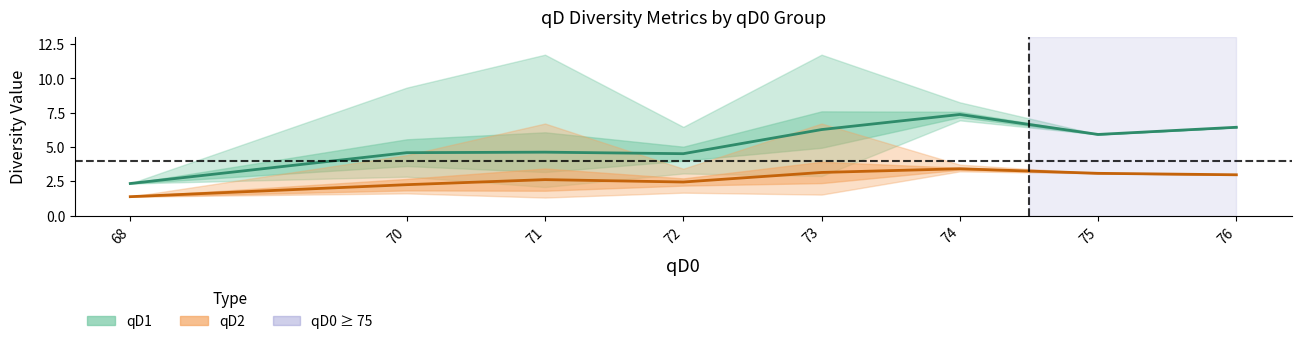

Where is the first local maximum for qD1_max?

71